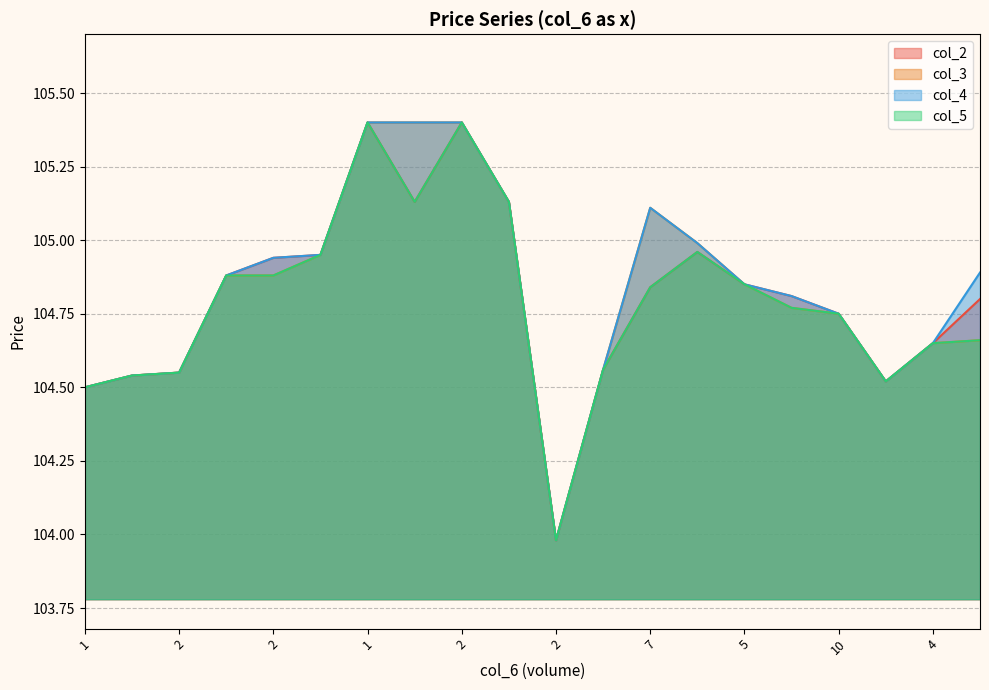

True or false: col_4 and col_3 cross at least once.

False